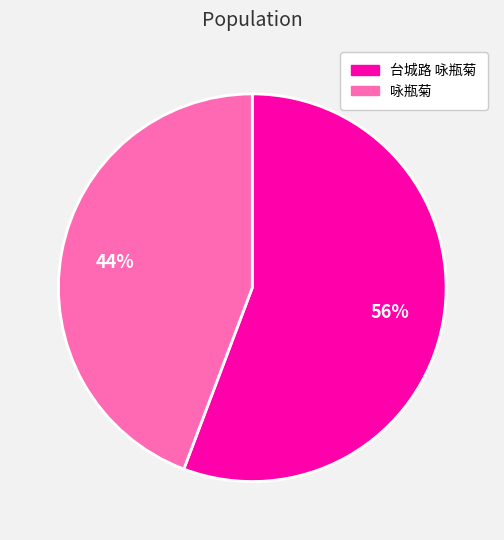

To the nearest percent, what portion does 台城路 咏瓶菊 represent?

56%